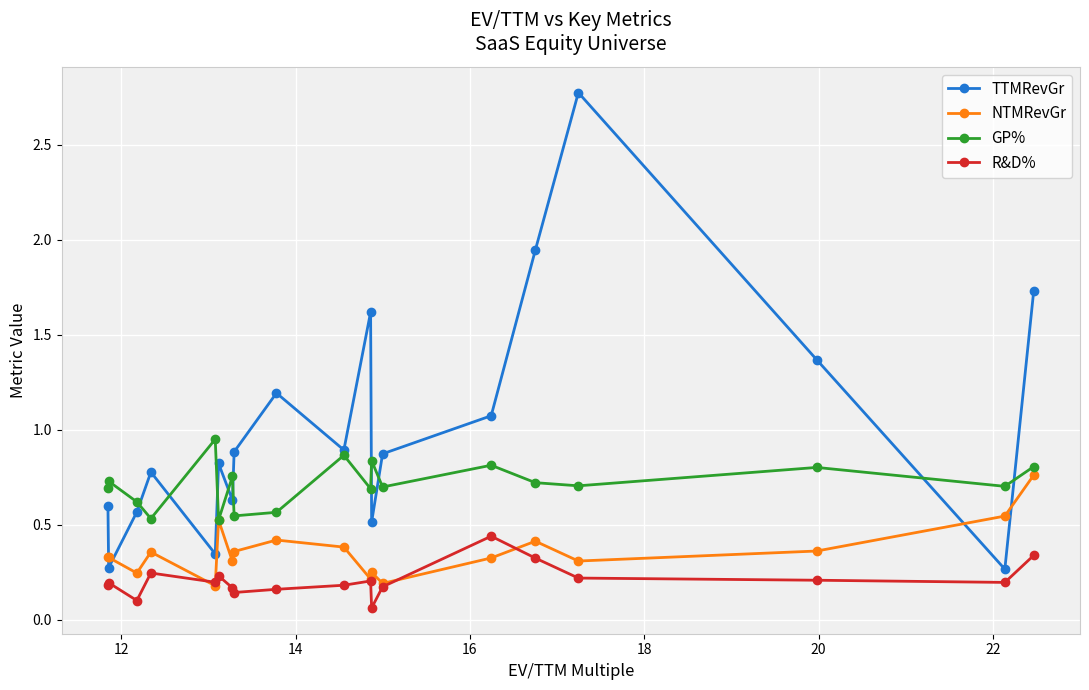

How many interior local valleys does the NTMRevGr series have?

6